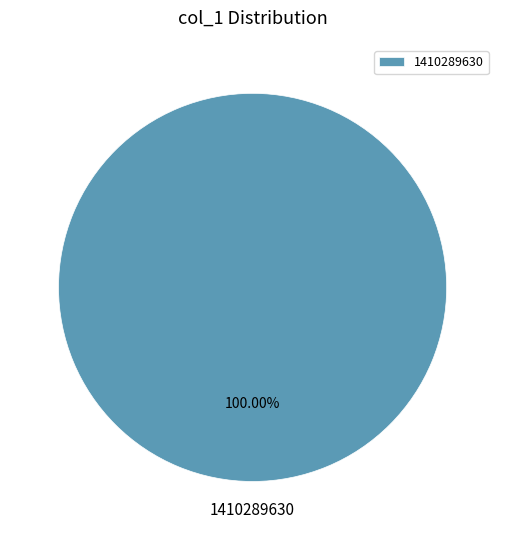

What percentage is the 1410289630 slice, to the nearest percent?

100%